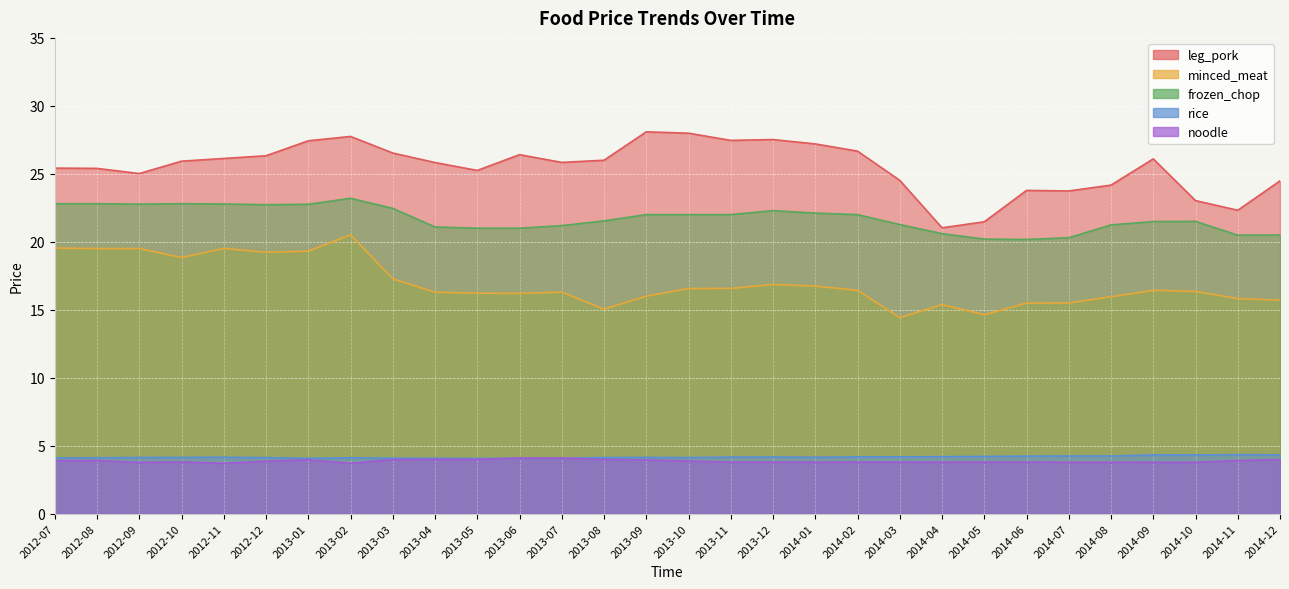

What is the smallest value displayed?

3.7